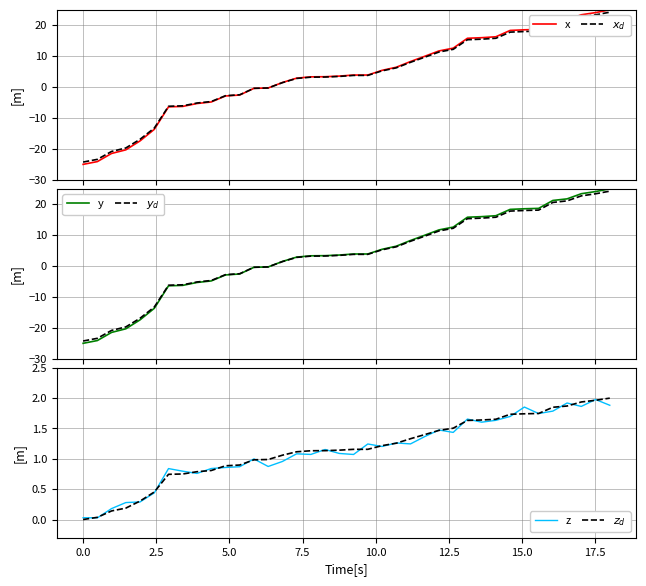

What is the maximum value for x?

25.0